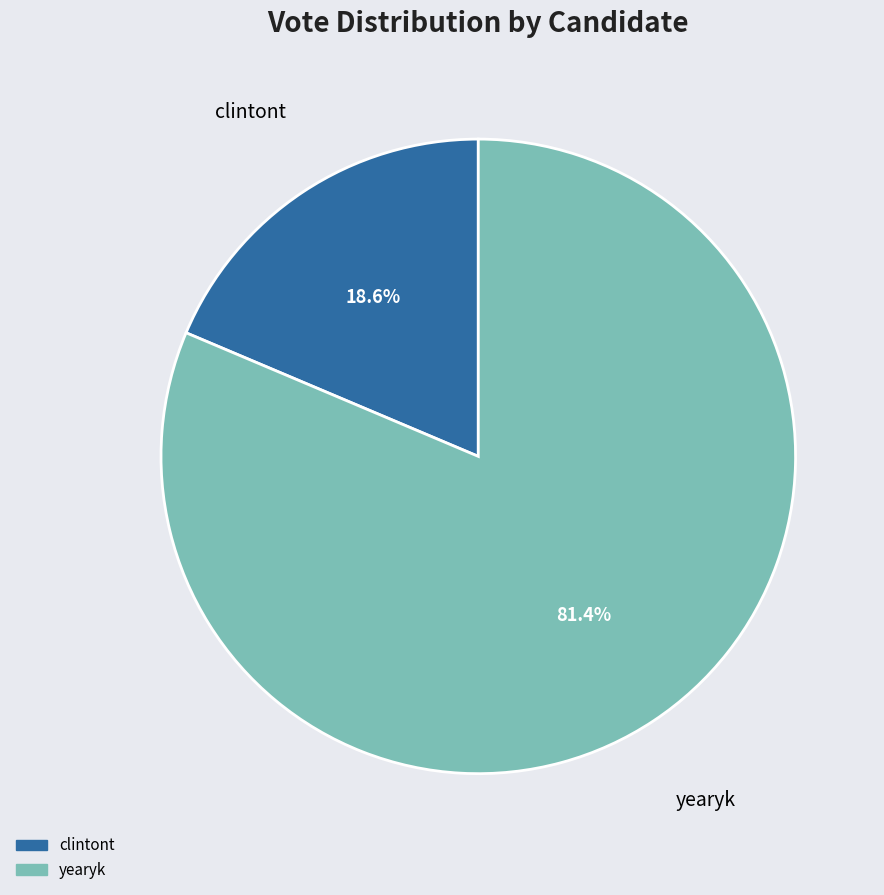

Is the sum of clintont and yearyk greater than half?

Yes